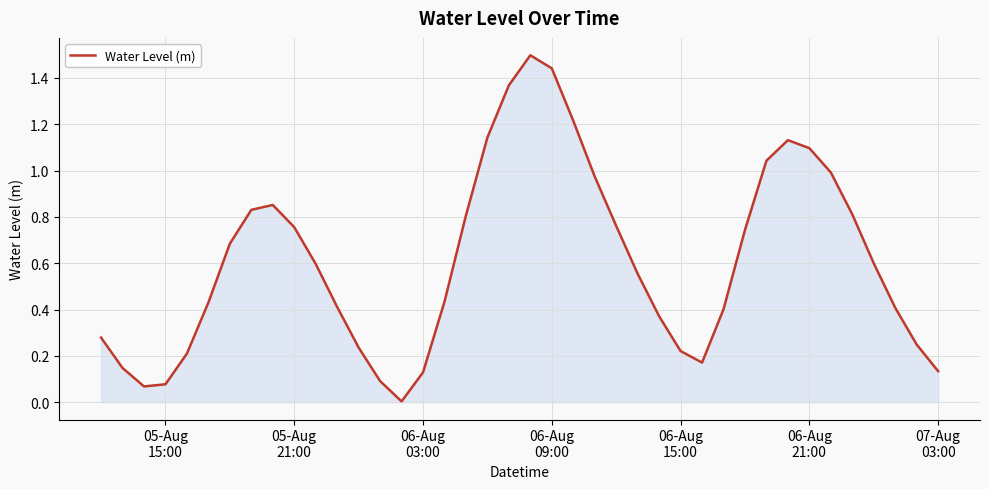

Count the number of categories in the chart.

40